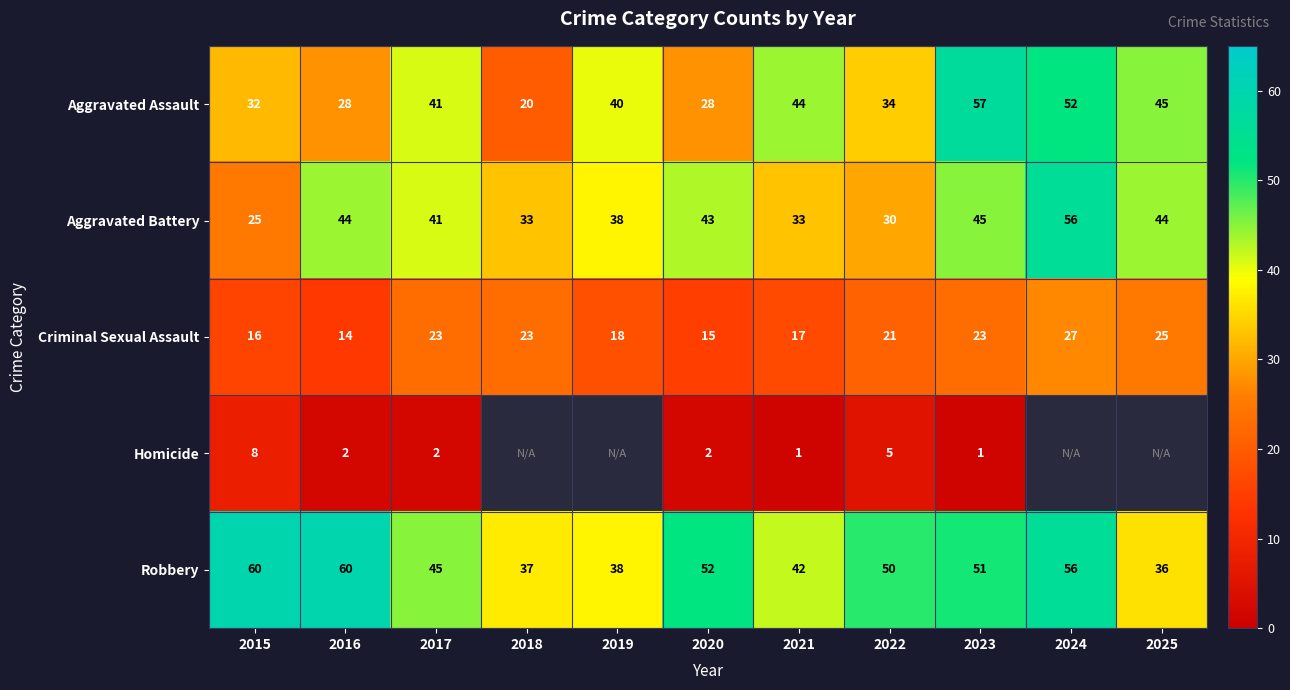

Rank the series at 2022 from lowest to highest value.

Homicide, Criminal Sexual Assault, Aggravated Battery, Aggravated Assault, Robbery